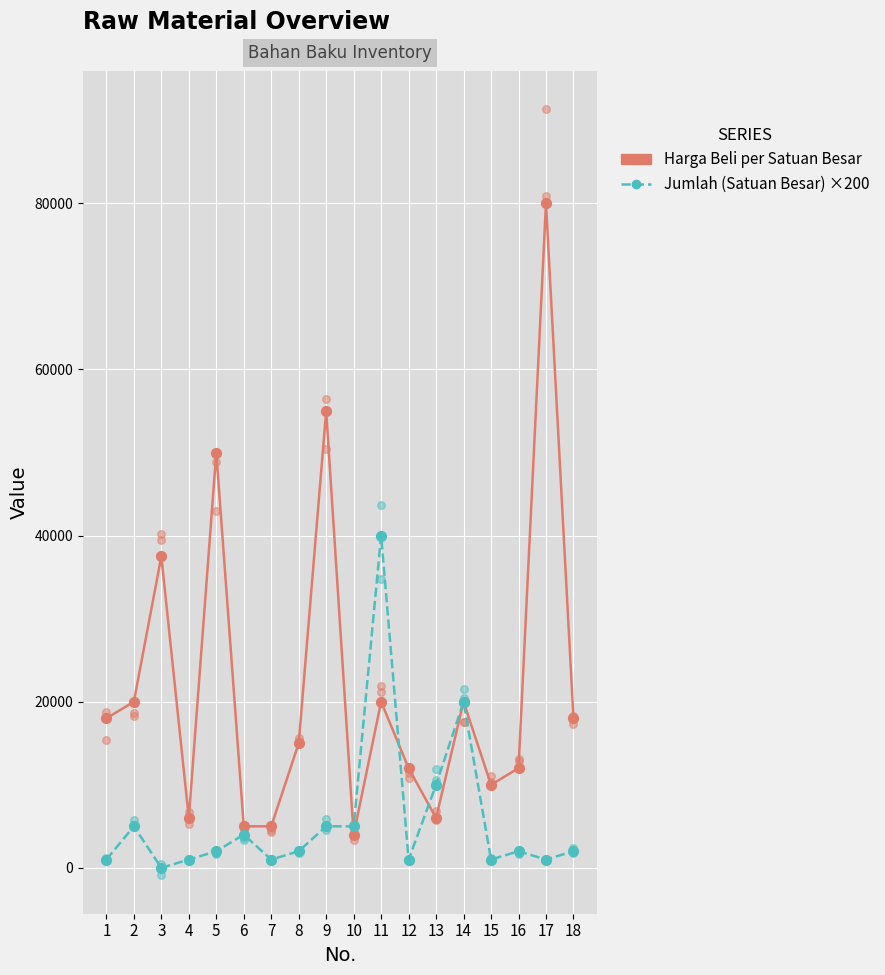

Which series reaches the minimum Y coordinate?

Jumlah (Satuan Besar) ×200